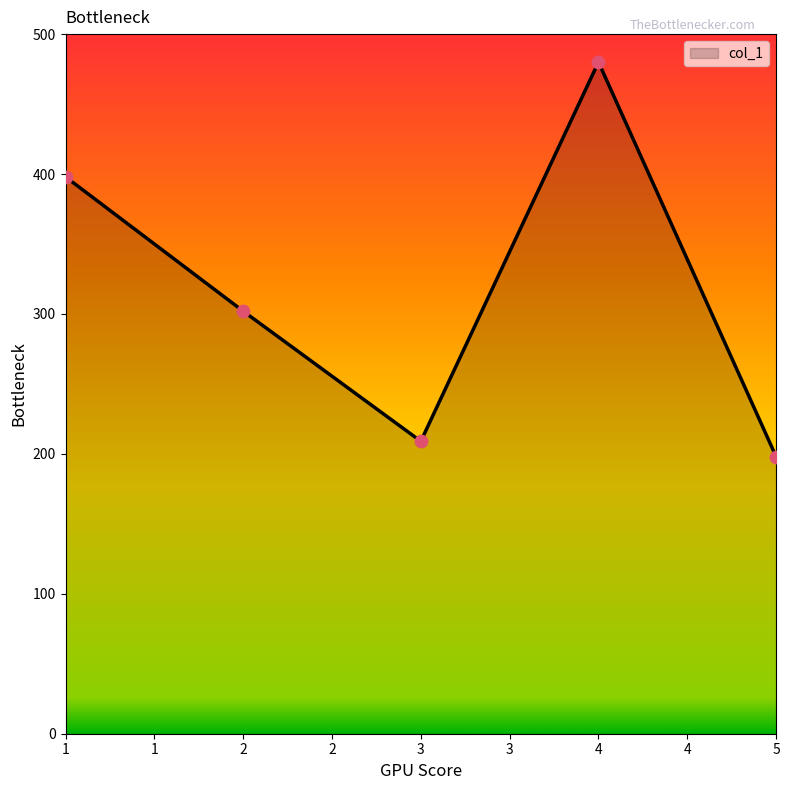

Between 5 and 2, which is larger?

2